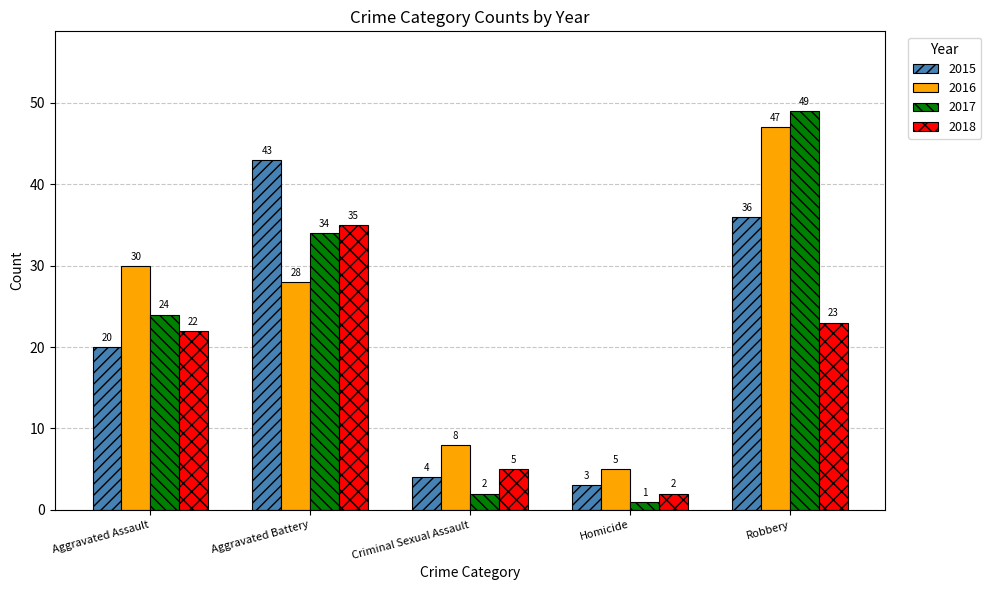

Where is 2017 nearest to the value 25?

Aggravated Assault